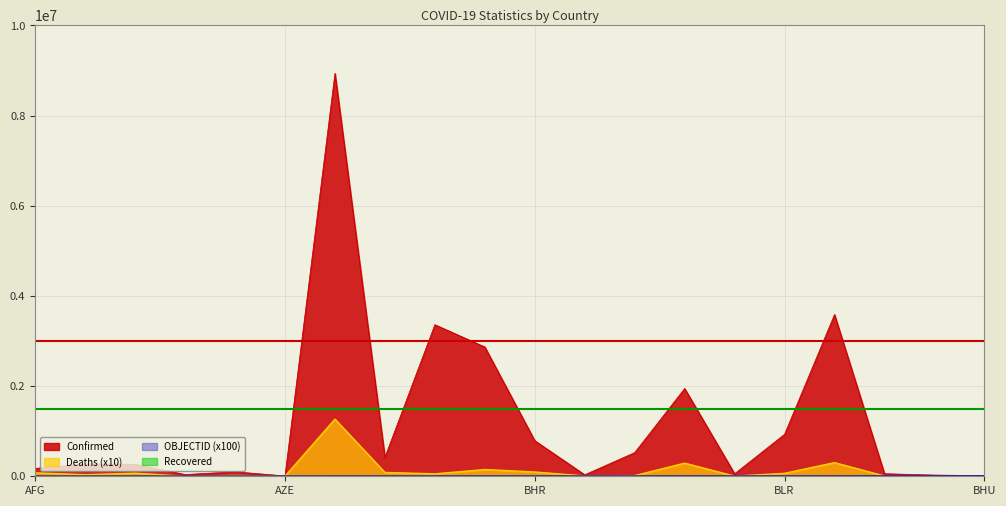

Which series has the widest spread of values?

Confirmed